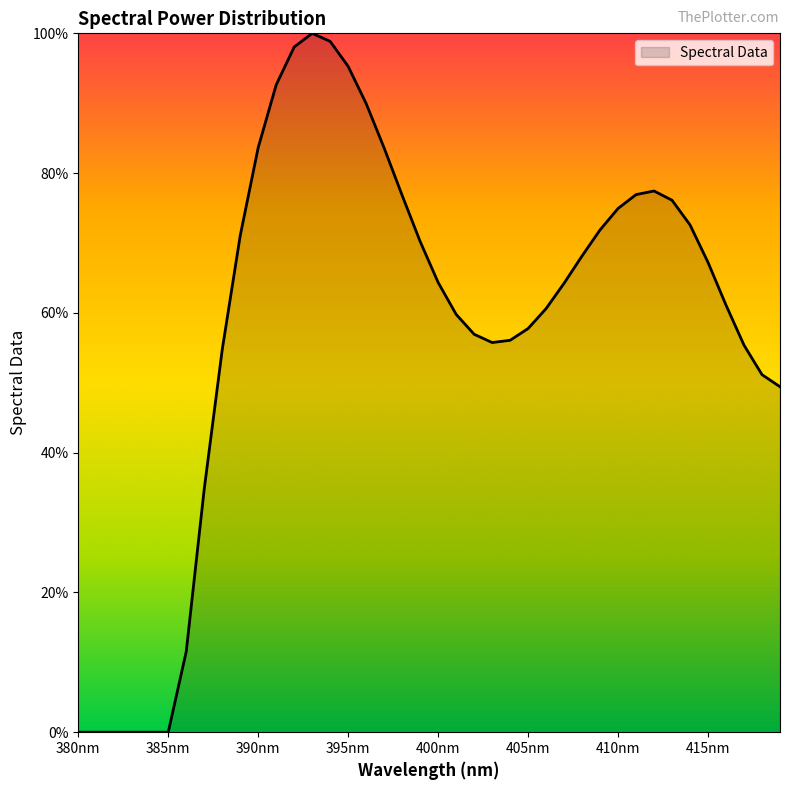

Is this an area chart (filled region under the line)?

Yes